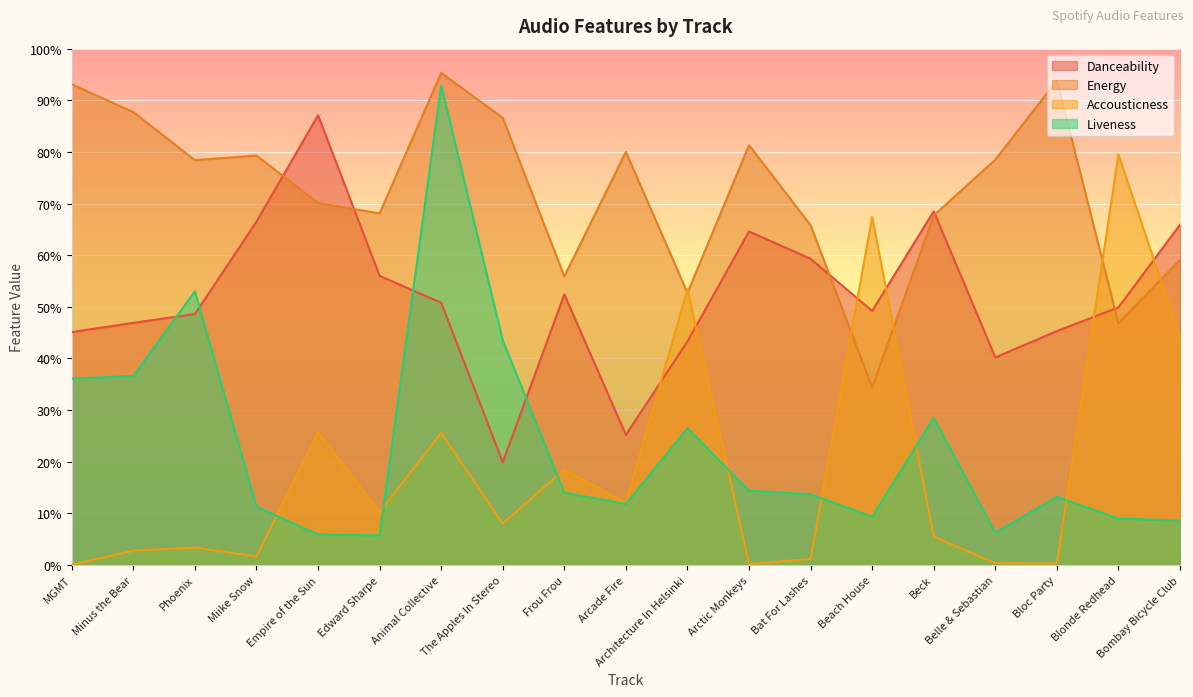

In Danceability, how many points are higher than both neighbors (excluding endpoints)?

4